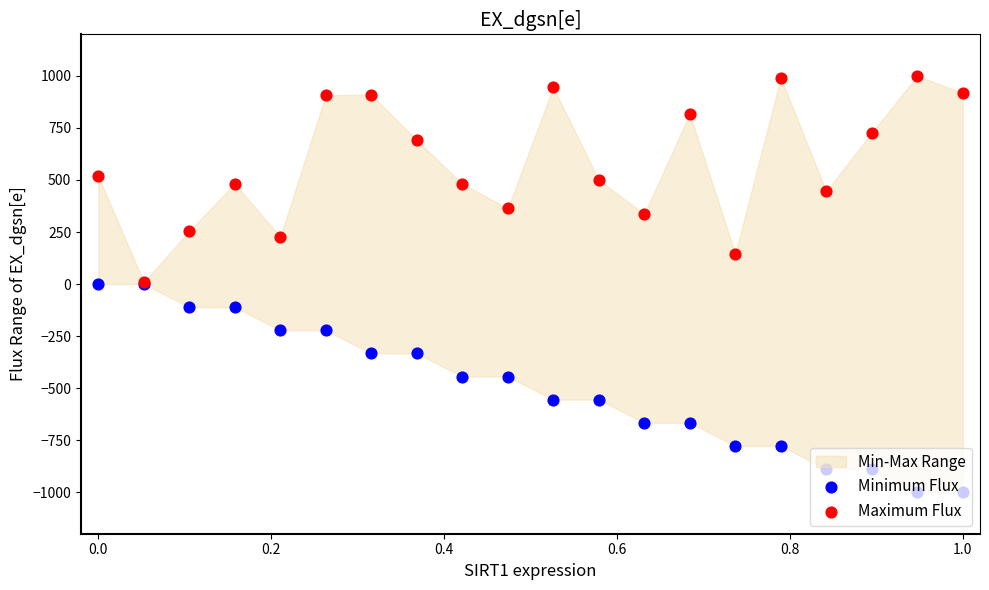

Which series contains the lowest Y value?

Minimum Flux